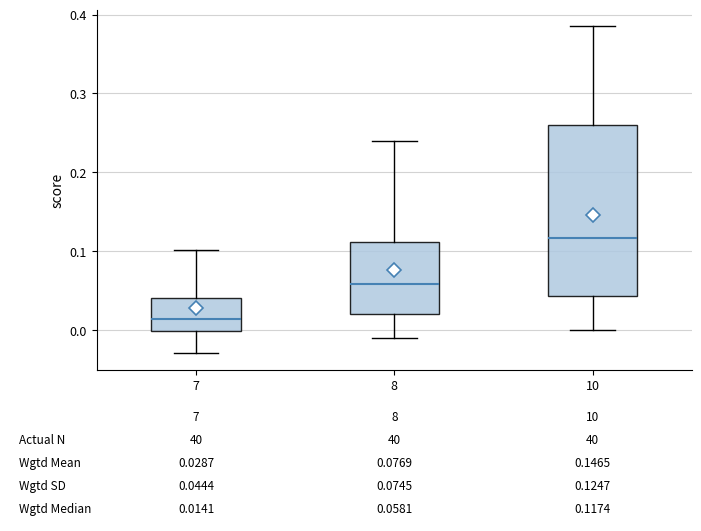

Which box's median line is the lowest?

7